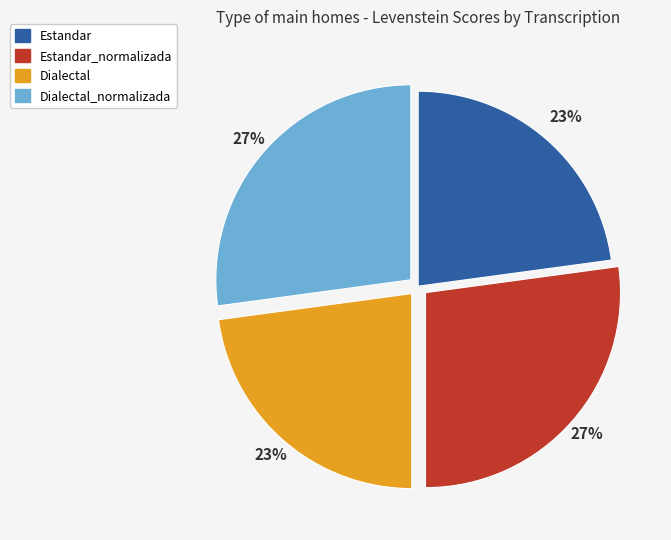

Is there a majority slice in this chart?

No